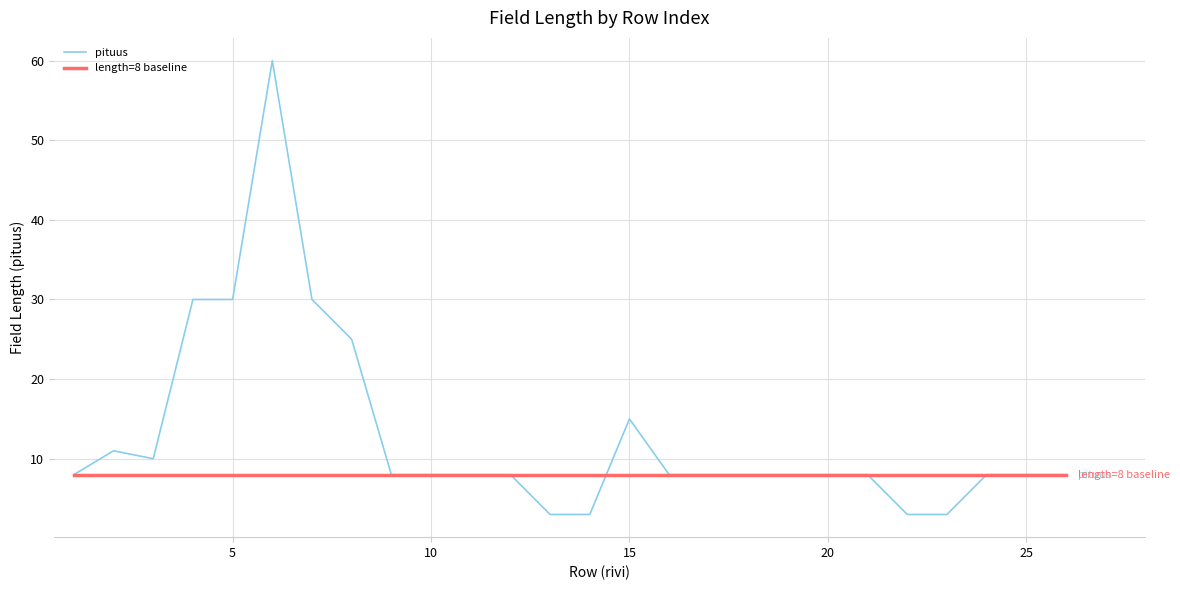

Rank the series by their maximum value, from lowest to highest.

length=8 baseline, pituus